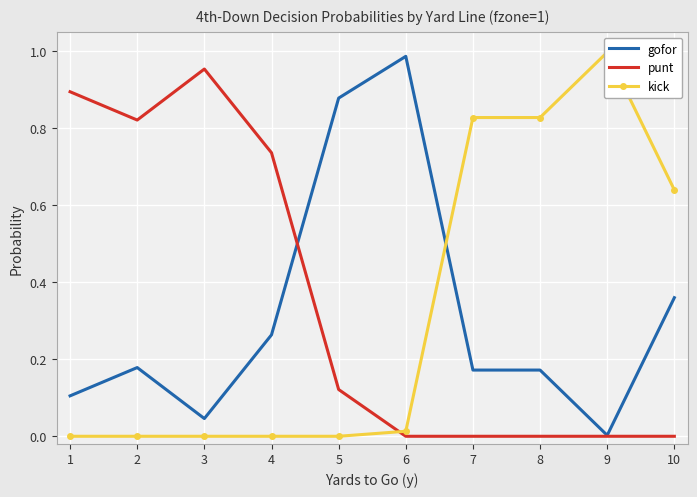

At which category does the chart reach its peak across all series?

9